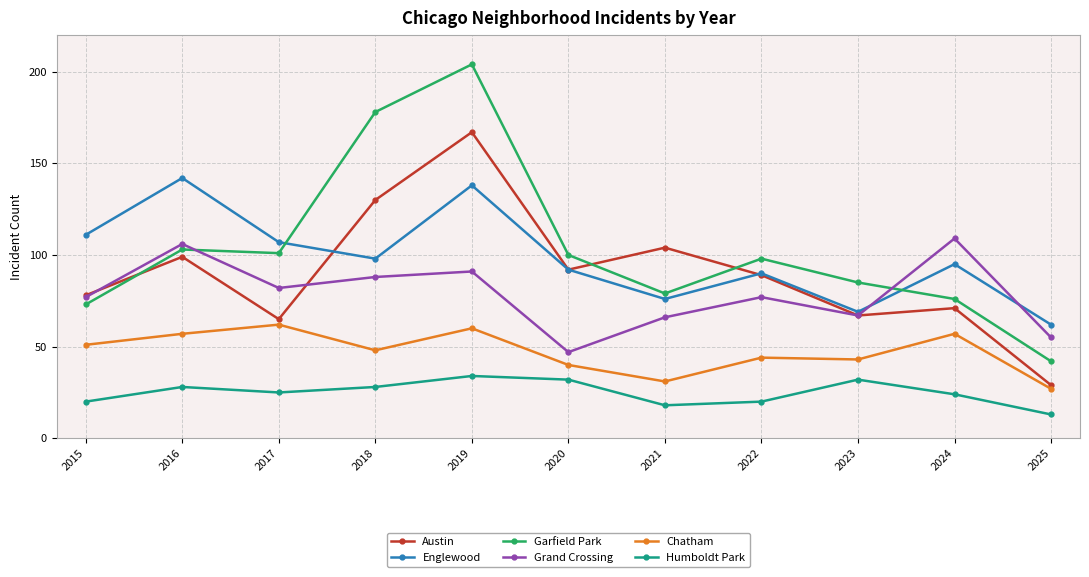

How many lines are shown in the chart?

6